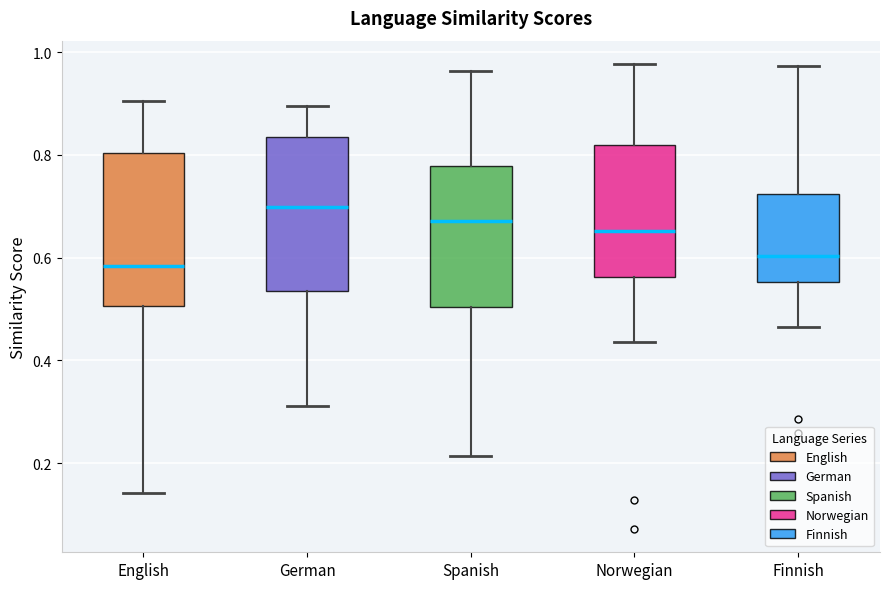

Where does the upper whisker of the box for German end on the y-axis? The values are not printed on the chart, so give them approximately, as read against the axis.

0.90